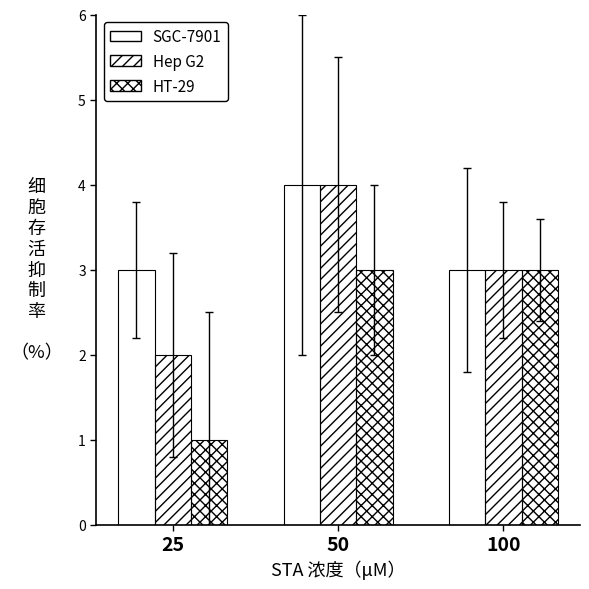

Count the number of categories in the chart.

3